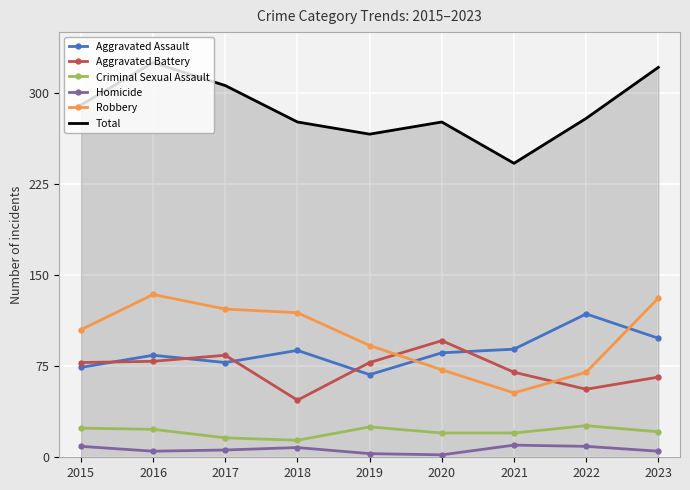

The value of Robbery at 2021 is 37. True or false?

False